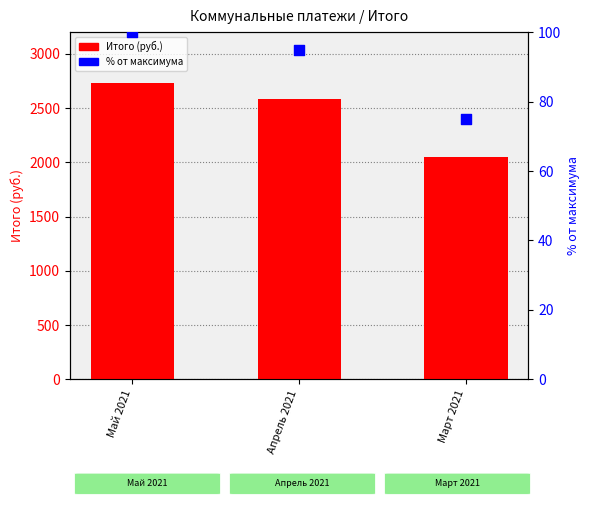

At how many categories does at least one series exceed 2665?

1